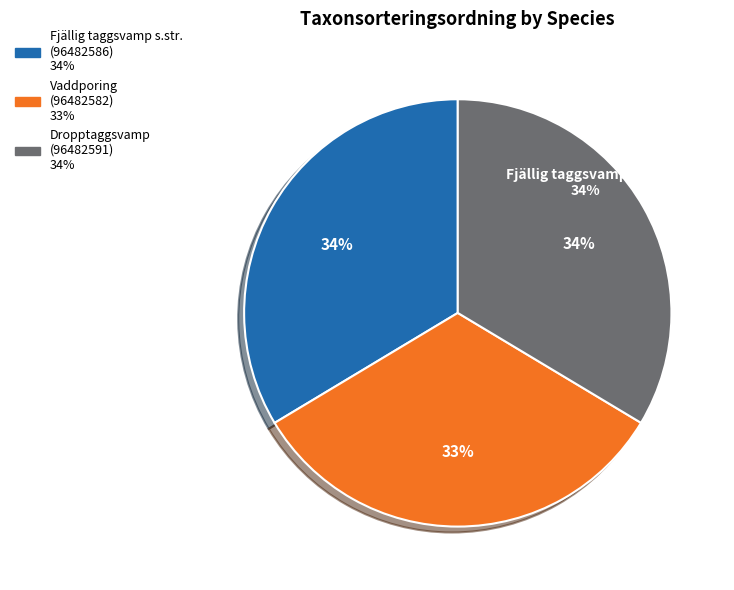

Count the number of slices in the pie.

3